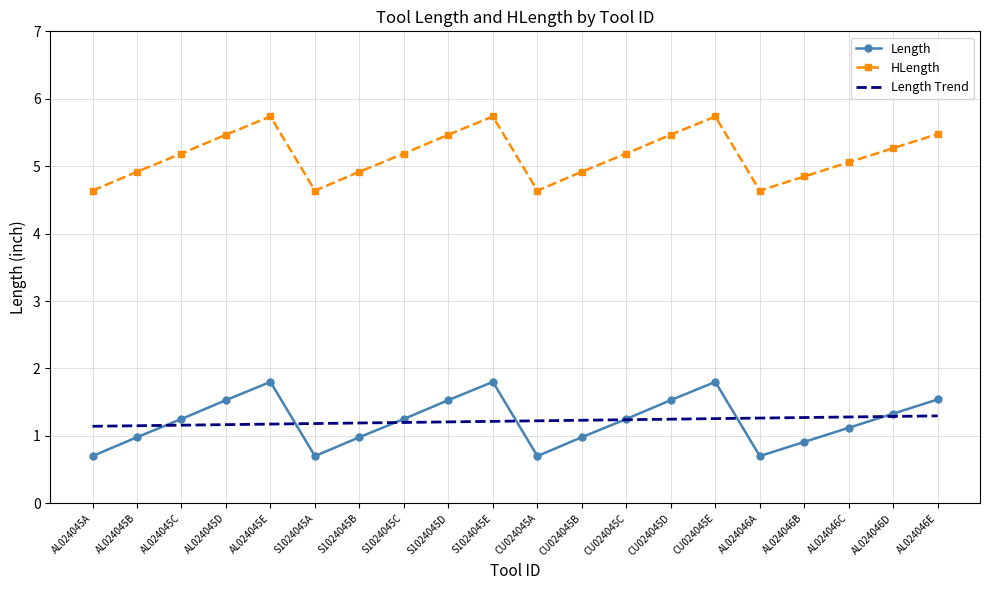

True or false: Length Trend has a value of 0.5 at CU024045B.

False